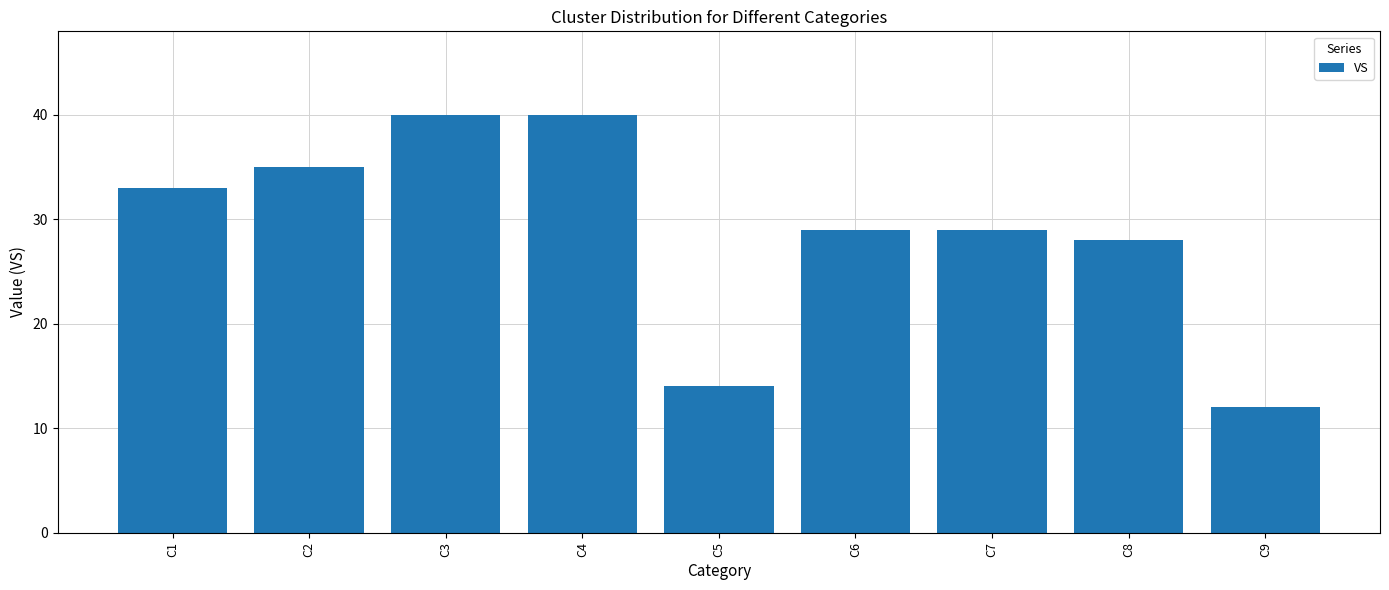

What is the ratio of the value at C8 to the value at C6?

1.0